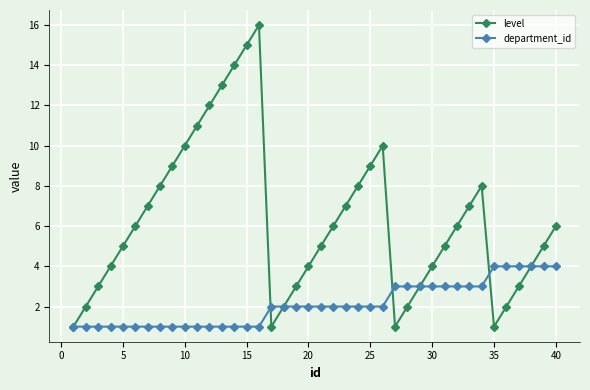

Which series has the largest total across all categories?

level